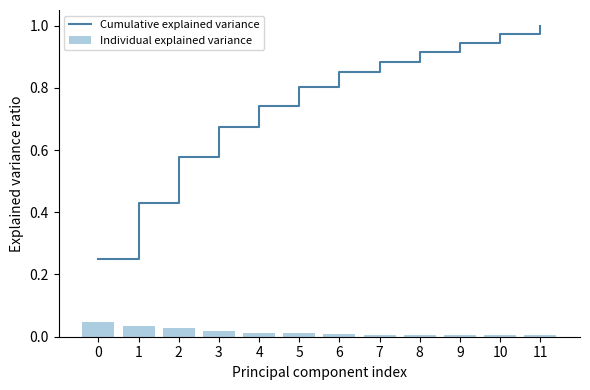

Which series has the largest total across all categories?

Cumulative explained variance